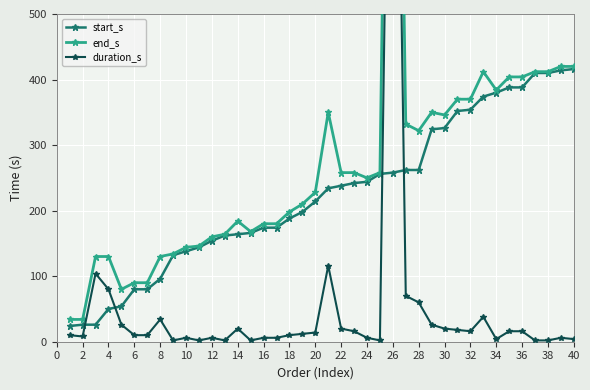

What is the maximum value for start_s?

416